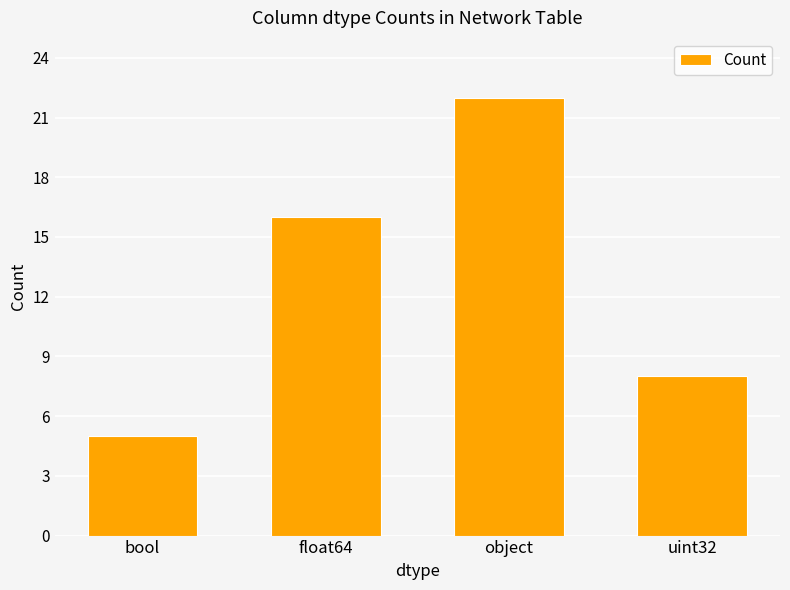

At which category does the chart reach its minimum across all series?

bool